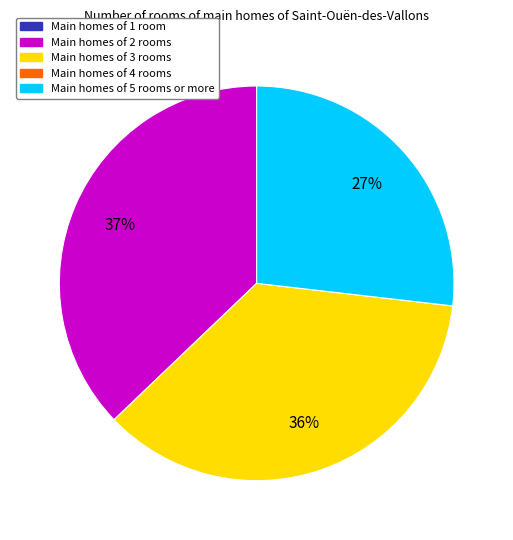

To the nearest percent, what is the average slice percentage?

33%